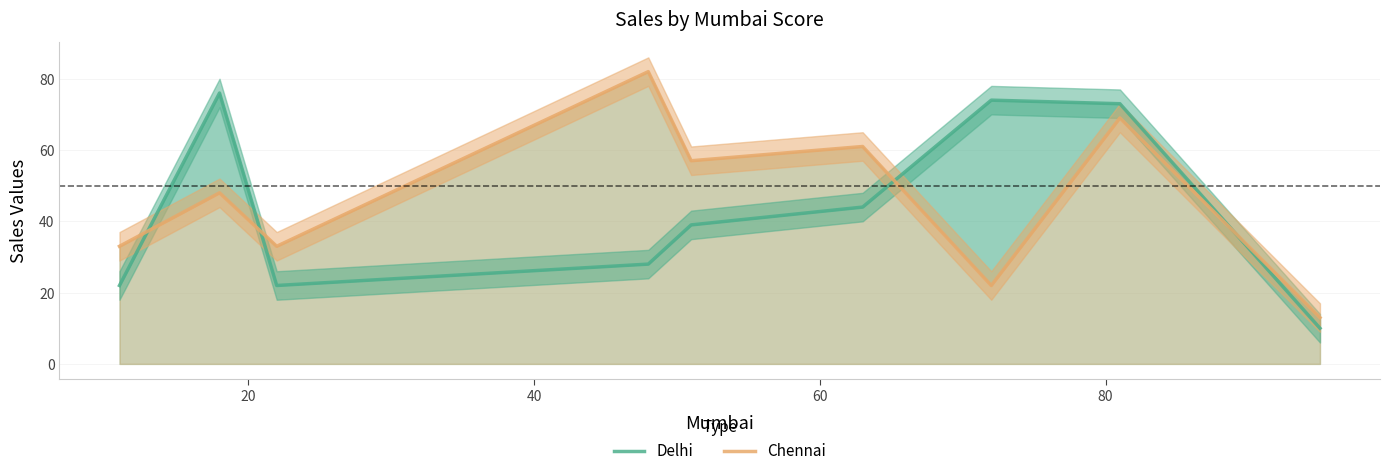

Reading right to left, what are all the values shown in this chart?

Delhi: 10	73	74	44	39	28	22	76	22
Chennai: 13	69	22	61	57	82	33	48	33